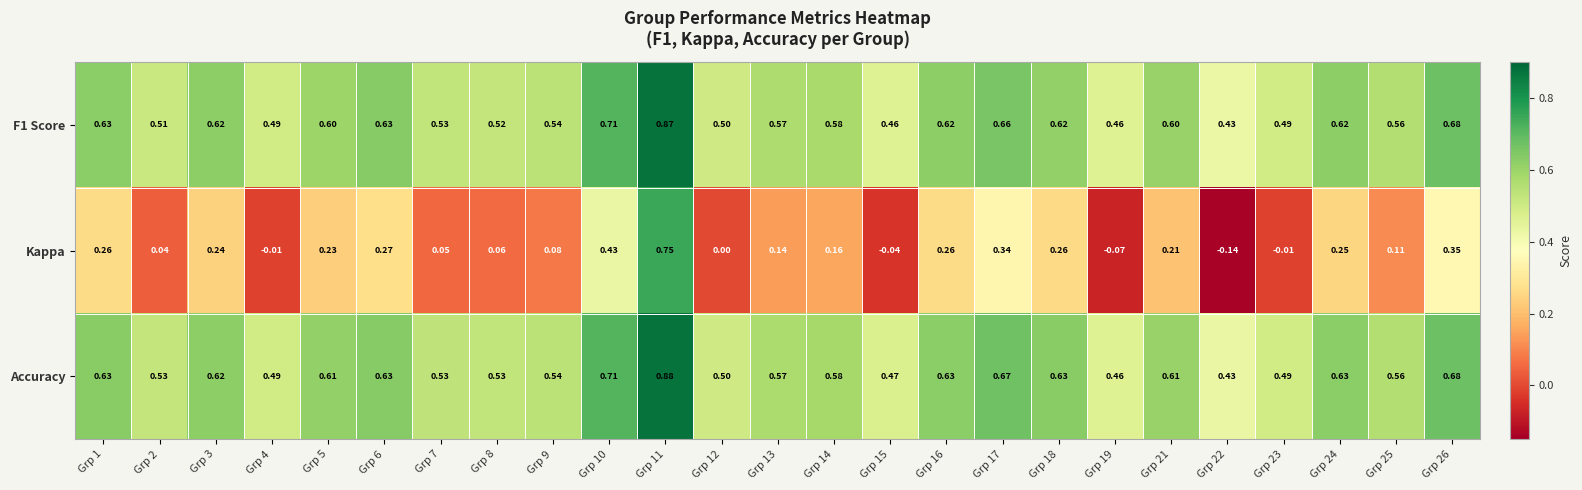

At how many categories does at least one series exceed 0?

25